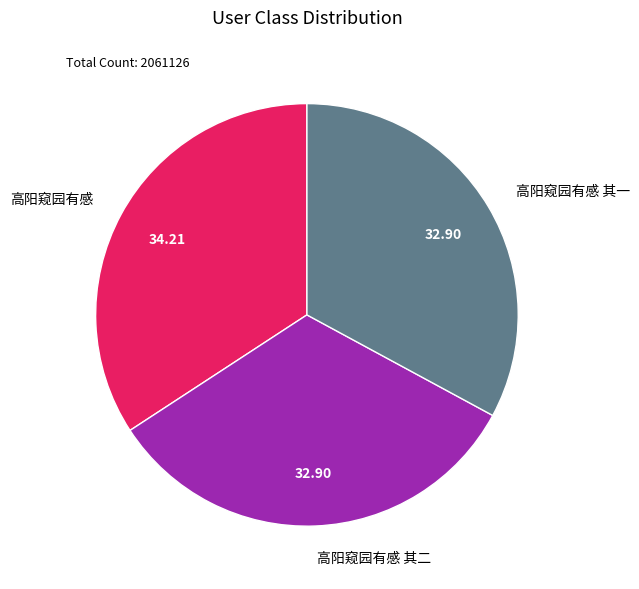

How many slices are in this pie chart?

3